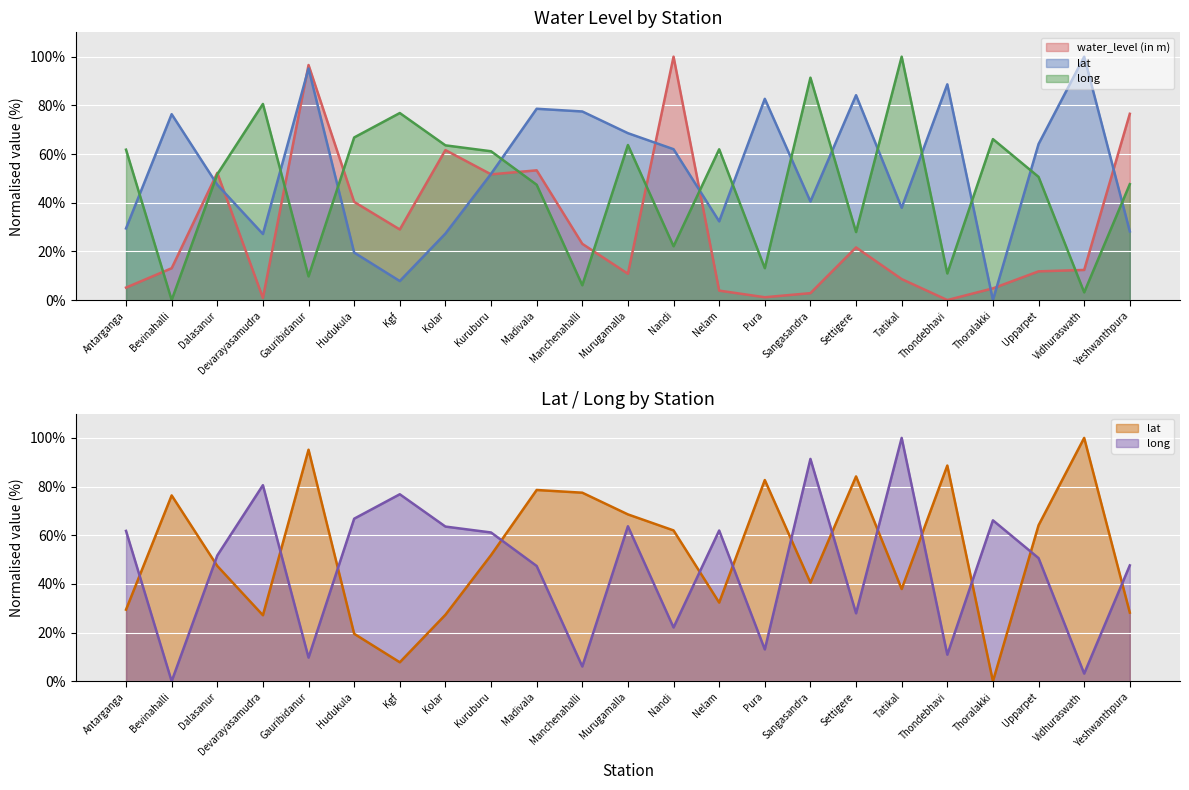

Is the value of water_level (in m) at Kolar greater than the value of lat at Thondebhavi?

No